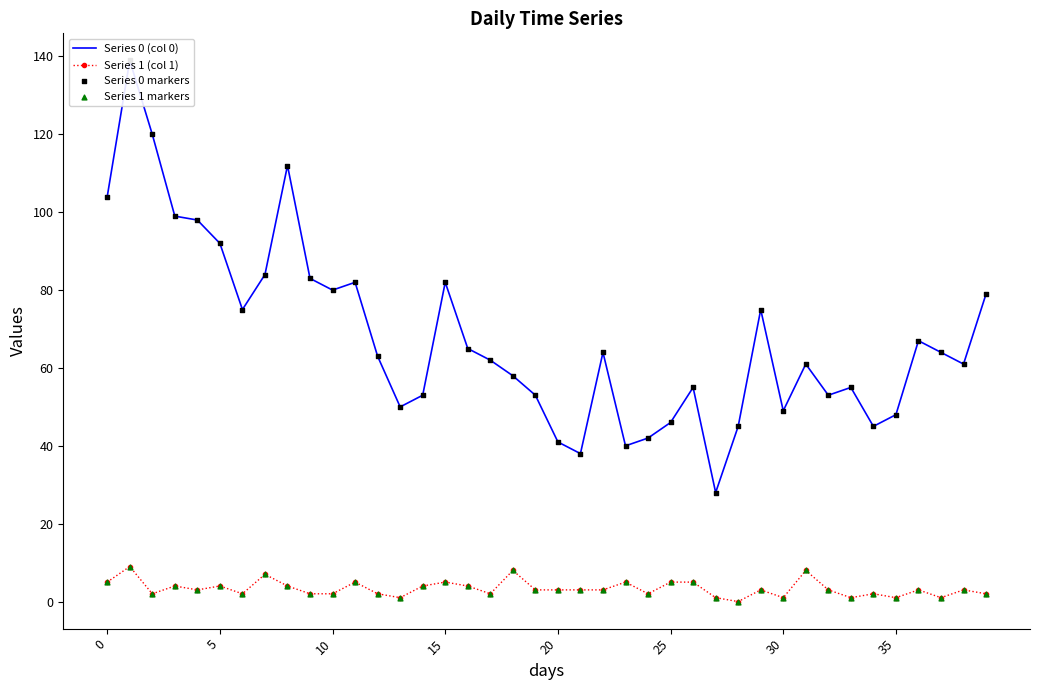

At how many categories does at least one series exceed 37?

39